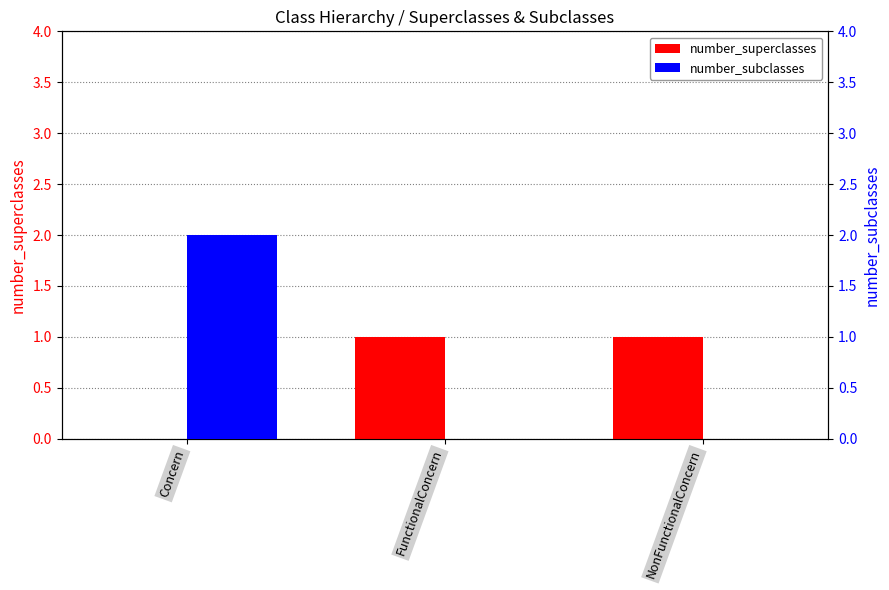

Which series has the widest spread of values?

number_subclasses